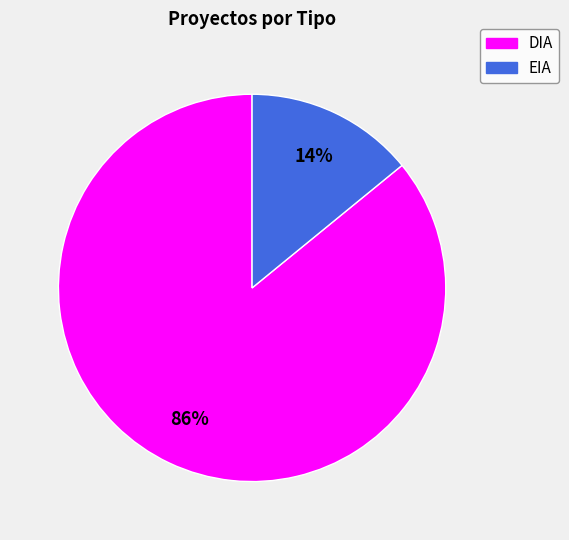

How many segments does this pie chart have?

2